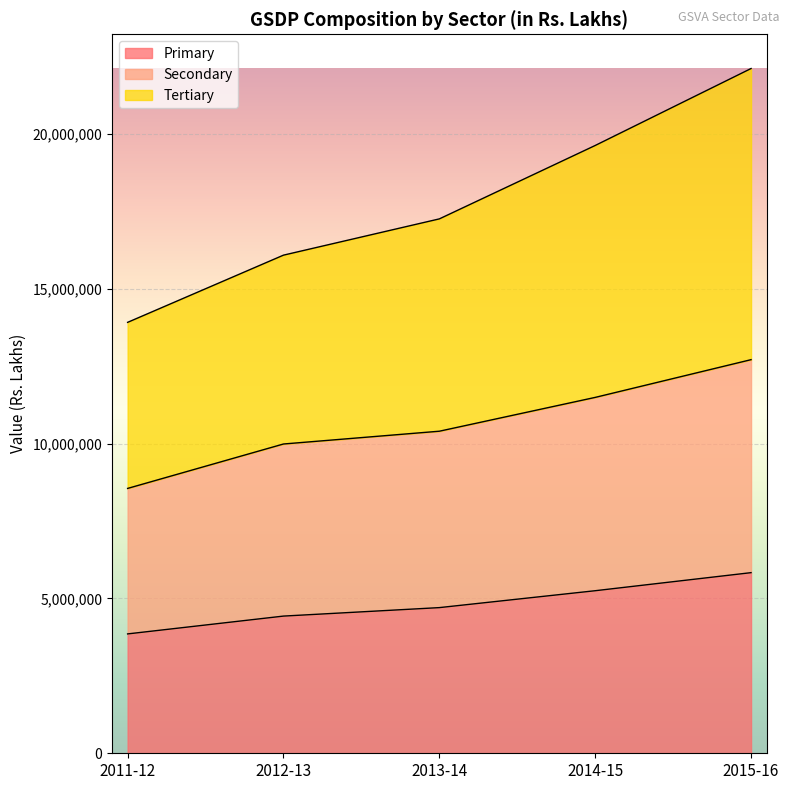

True or false: Secondary and Tertiary intersect in this chart.

False